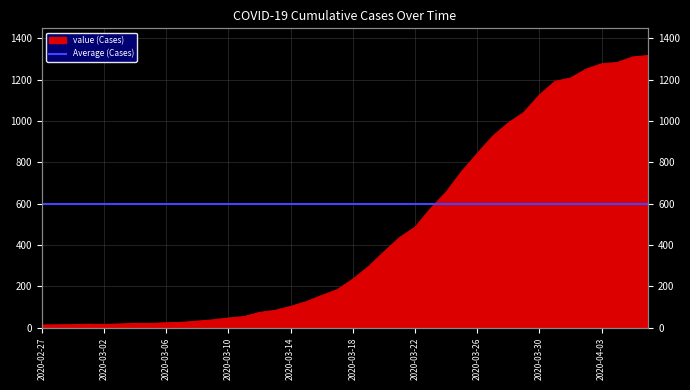

What is the difference between the values at 2020-04-06 and 2020-03-19?

1022